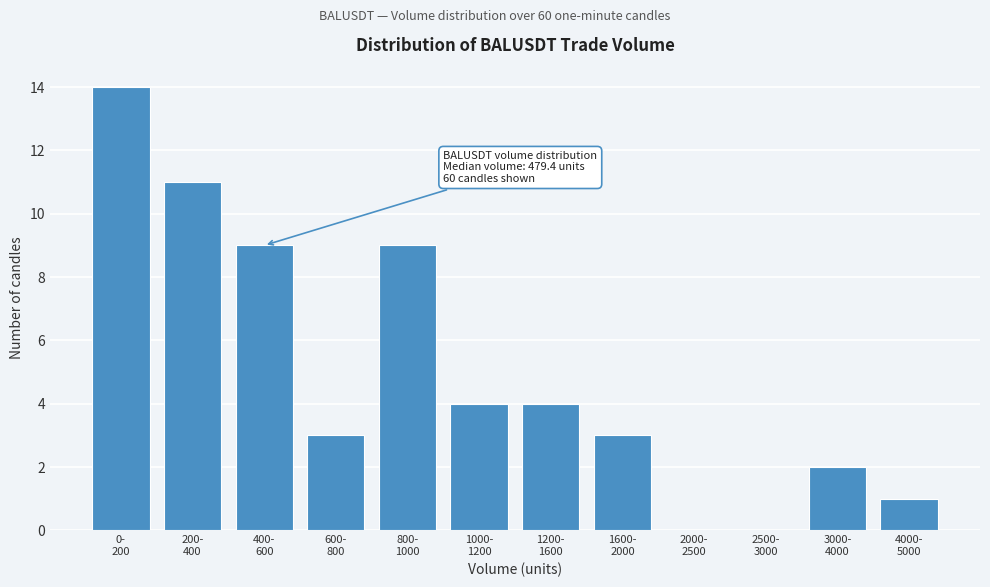

What is the maximum value shown in the chart?

14